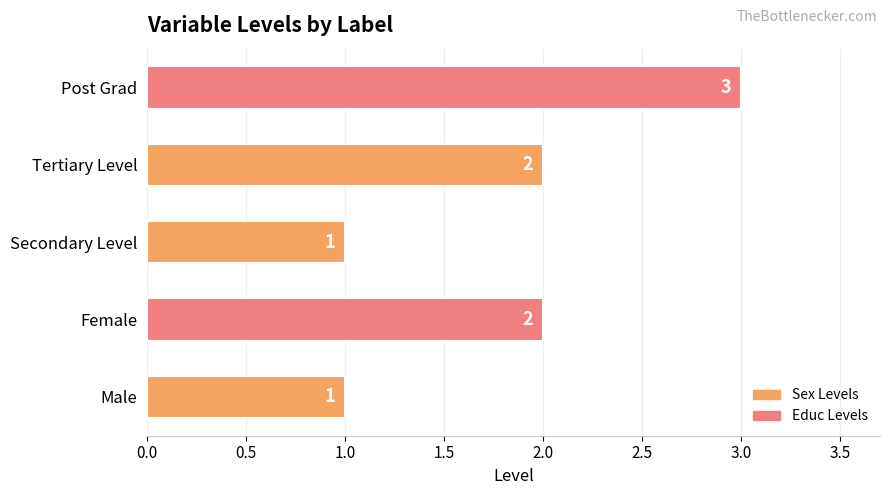

Approximately how many times larger is the value at Secondary Level compared to Post Grad?

0.3